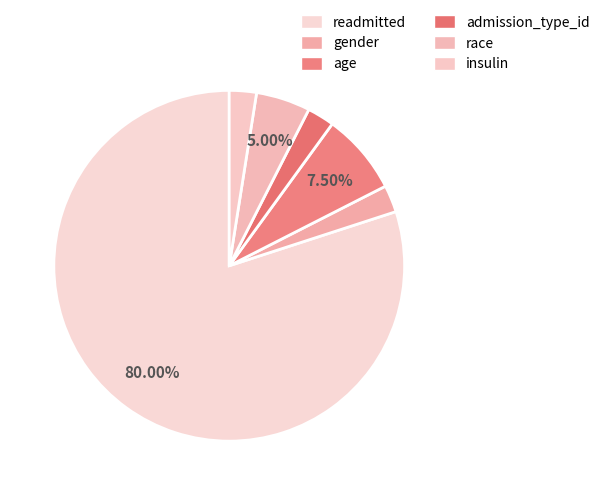

Between gender and readmitted, which is larger?

readmitted